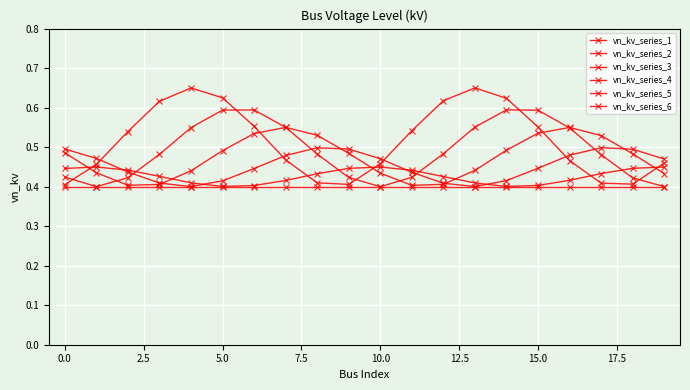

Which category has the lowest value in the vn_kv_series_5 series?

10